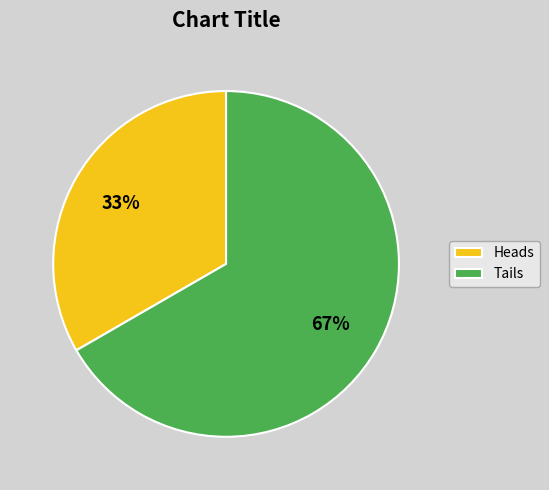

Which has a higher value, Tails or Heads?

Tails